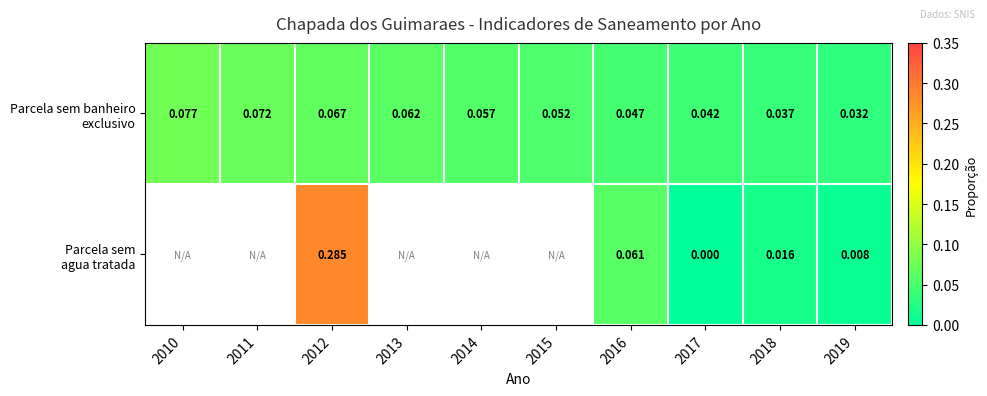

Which label corresponds to the largest value in the chart?

2012